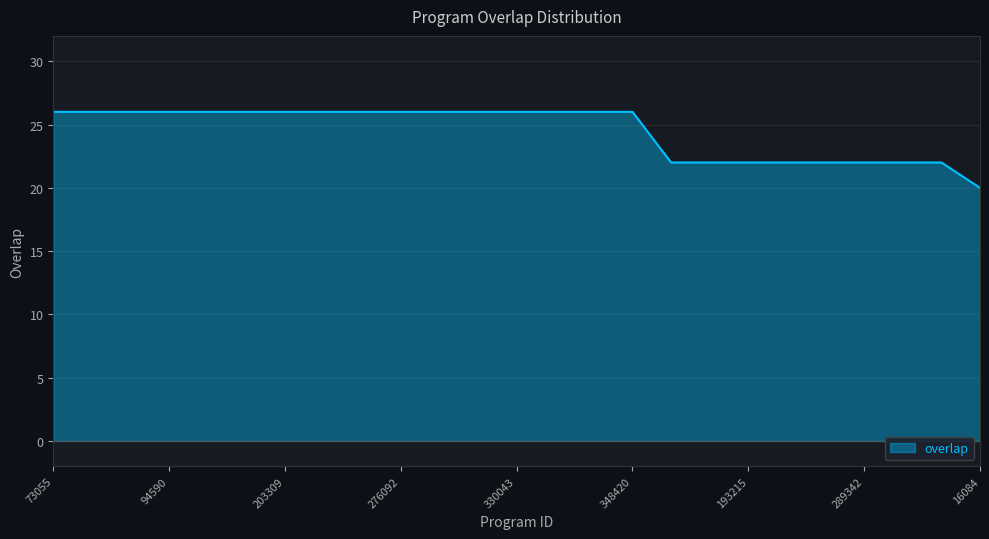

What is the greatest value displayed?

26